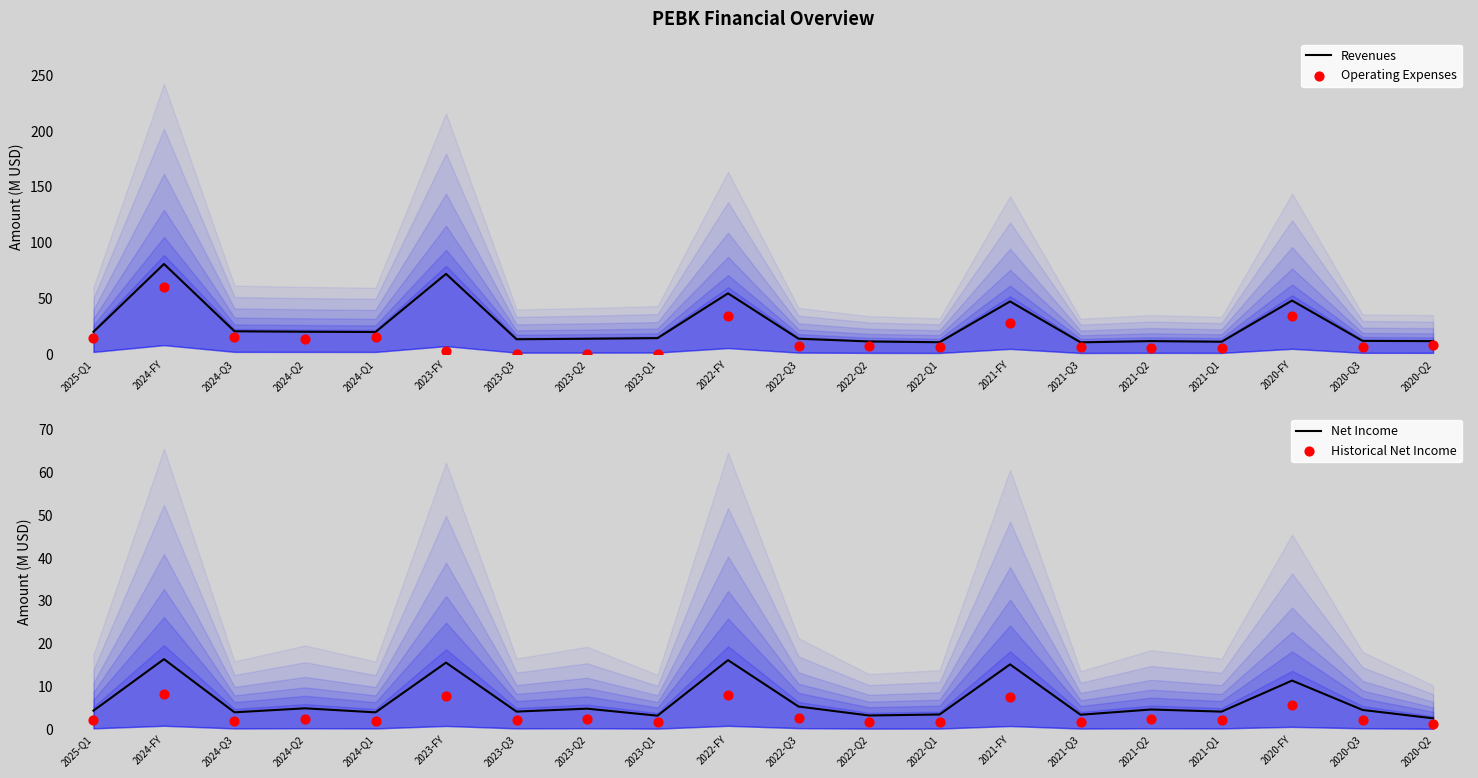

Which series contains the highest Y value?

Revenues